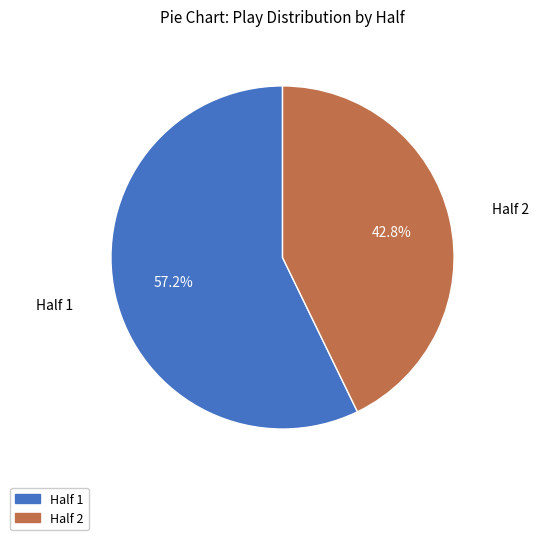

To the nearest percent, what is the combined percentage of Half 2 and Half 1?

100%